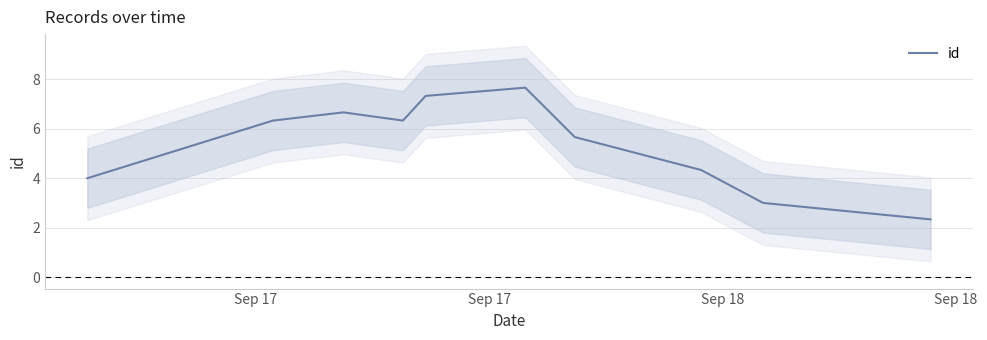

What is the minimum value for id?

2.3